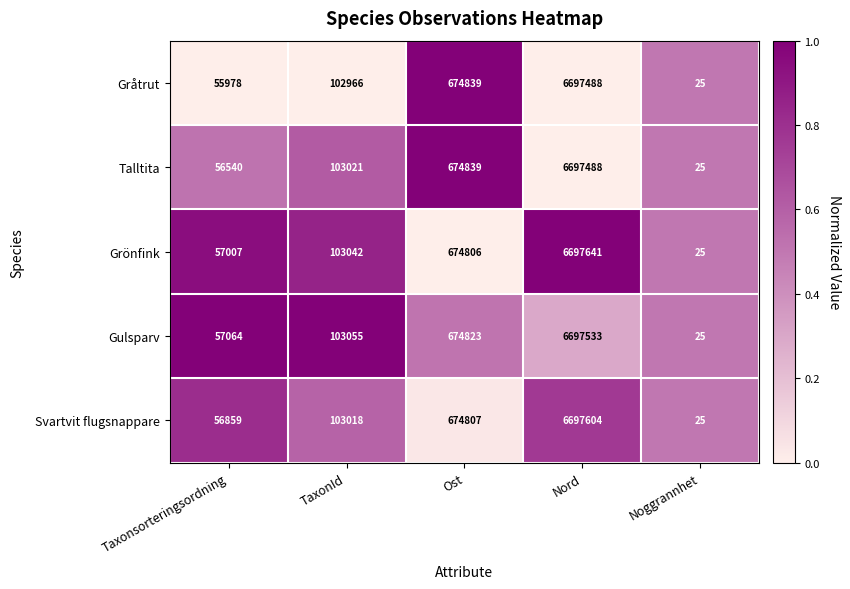

The value of Grönfink at TaxonId is 103042. True or false?

True